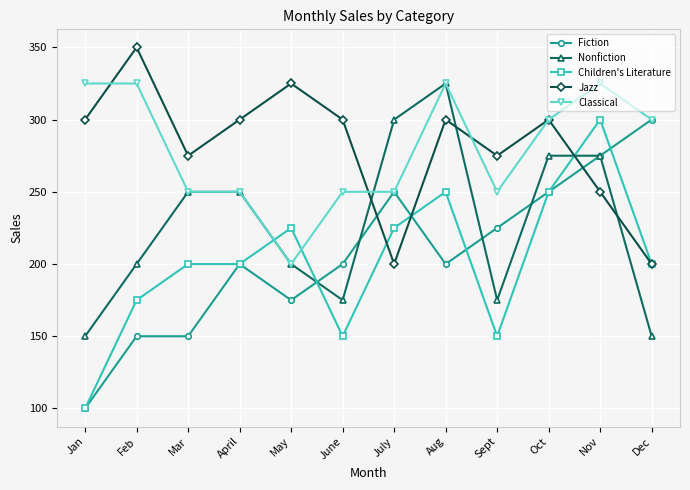

What are all the series names shown in the legend?

Fiction, Nonfiction, Children's Literature, Jazz, Classical